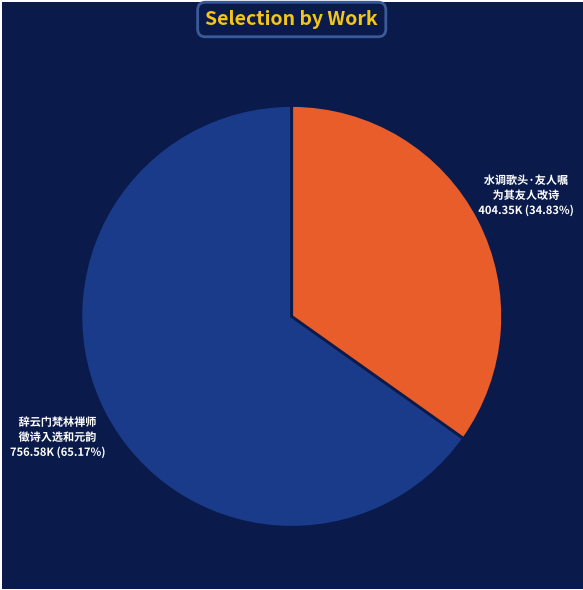

Between 辞云门梵林禅师 徵诗入选和元韵 and 水调歌头·友人嘱 为其友人改诗, which is larger?

辞云门梵林禅师 徵诗入选和元韵